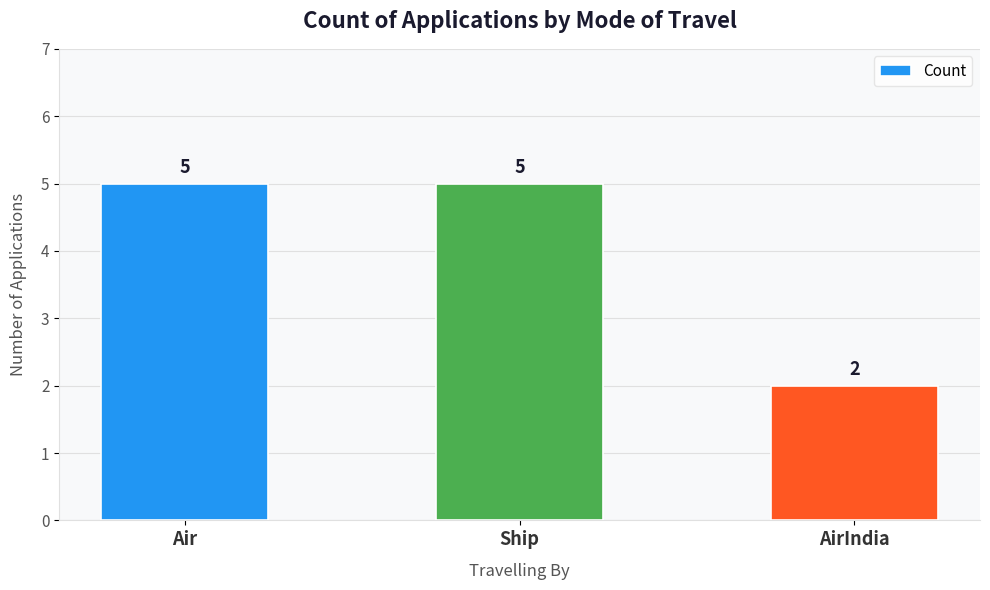

Reading left to right, extract all data points from this chart.

Air=5	Ship=5	AirIndia=2